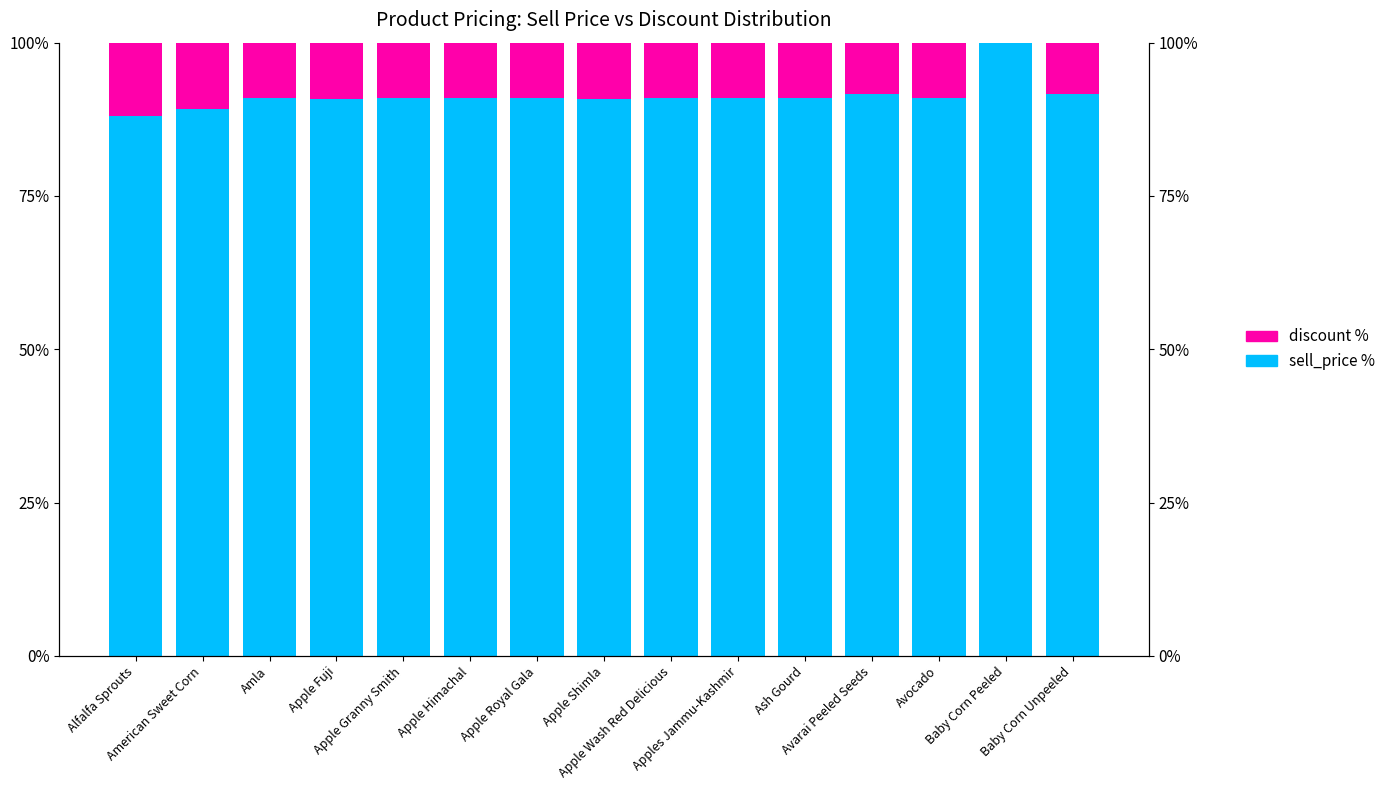

Which series has the largest total across all categories?

sell_price %